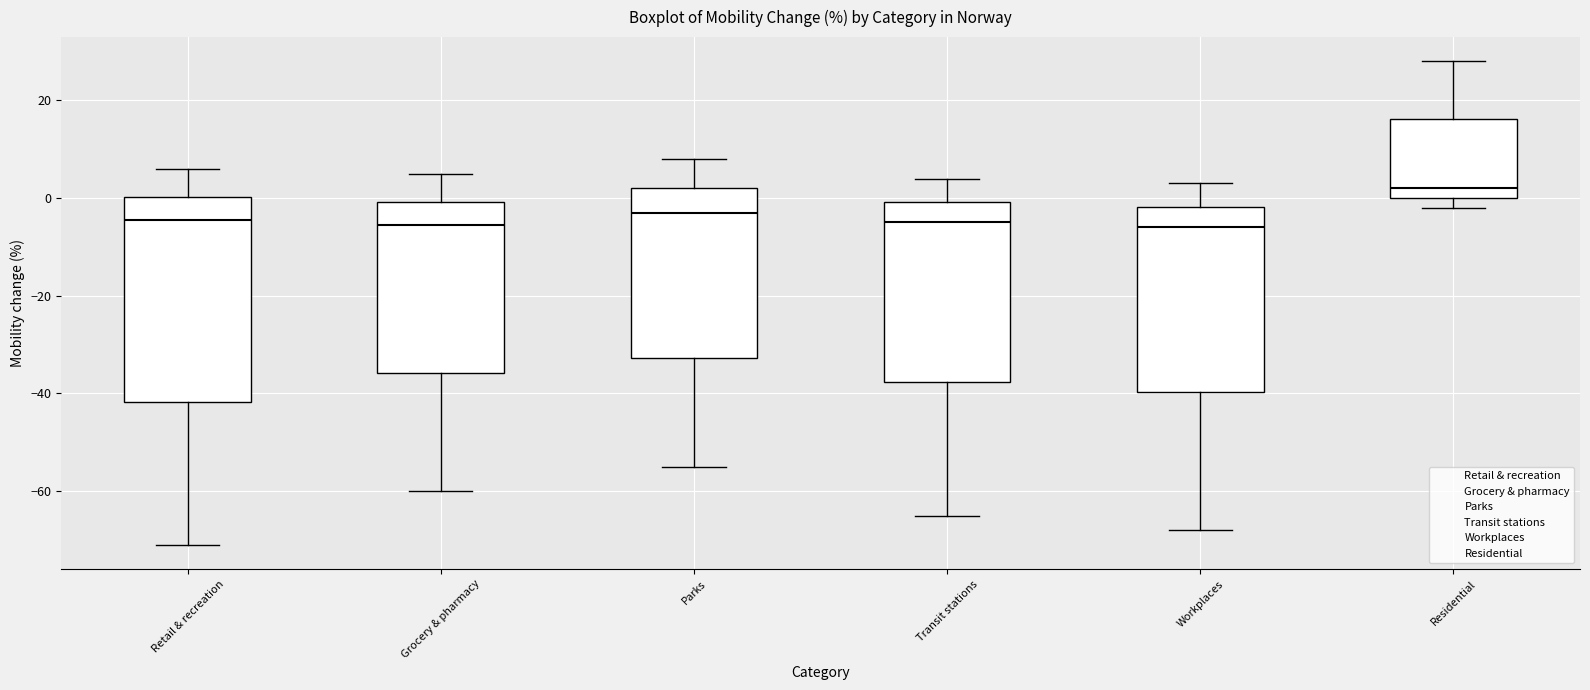

Reading left to right, read every box against the y-axis: the position of its median line, the range the box covers, and the ends of its whiskers. The values are not printed on the chart, so give them approximately, as read against the axis.

Retail & recreation: median -4, box -42 to 0, whiskers -70 to 6
Grocery & pharmacy: median -6, box -36 to 0, whiskers -60 to 6
Parks: median -2, box -32 to 2, whiskers -54 to 8
Transit stations: median -4, box -38 to 0, whiskers -64 to 4
Workplaces: median -6, box -40 to -2, whiskers -68 to 4
Residential: median 2, box 0 to 16, whiskers -2 to 28